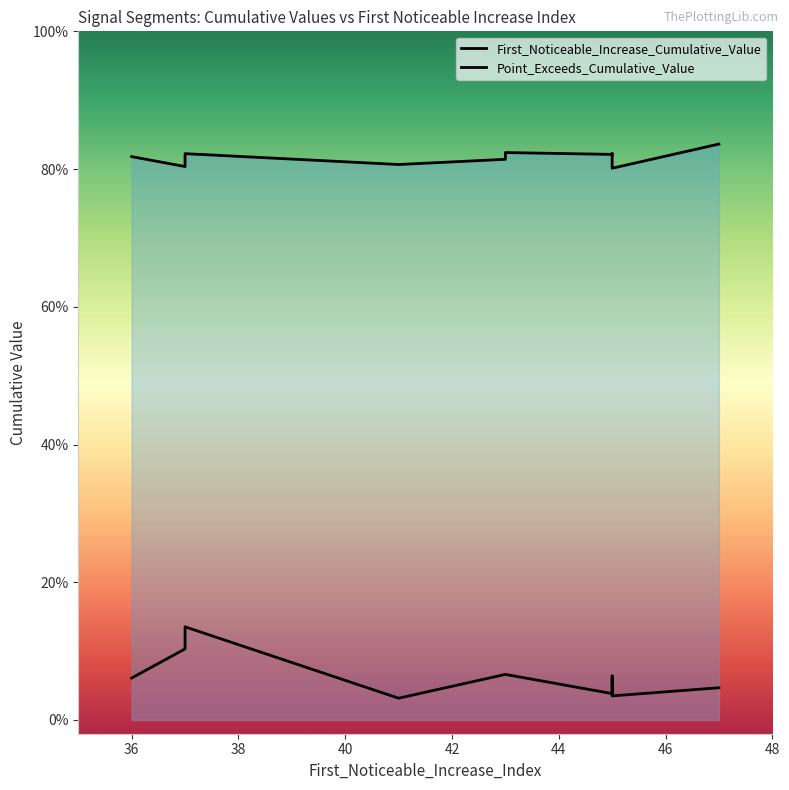

What are all the series names shown in the legend?

First_Noticeable_Increase_Cumulative_Value, Point_Exceeds_Cumulative_Value